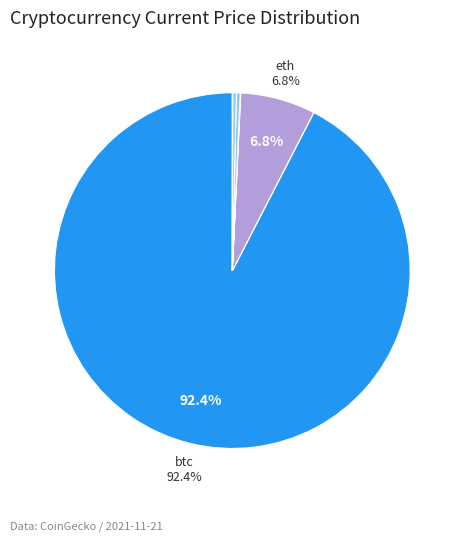

Does any single category account for the majority?

Yes